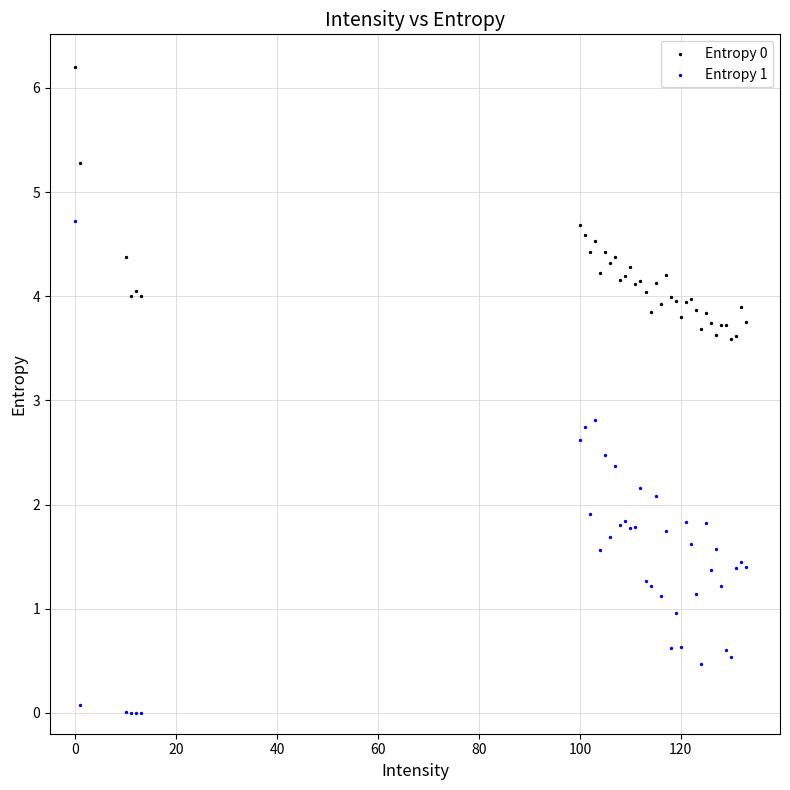

Across all series, what Y value is closest to 3?

2.8